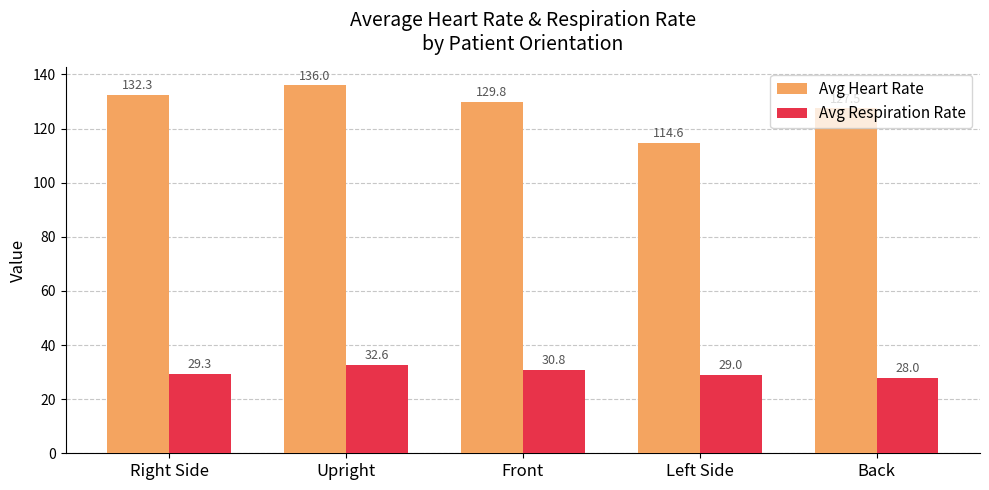

Are the bars grouped side by side (vs. stacked)?

Yes